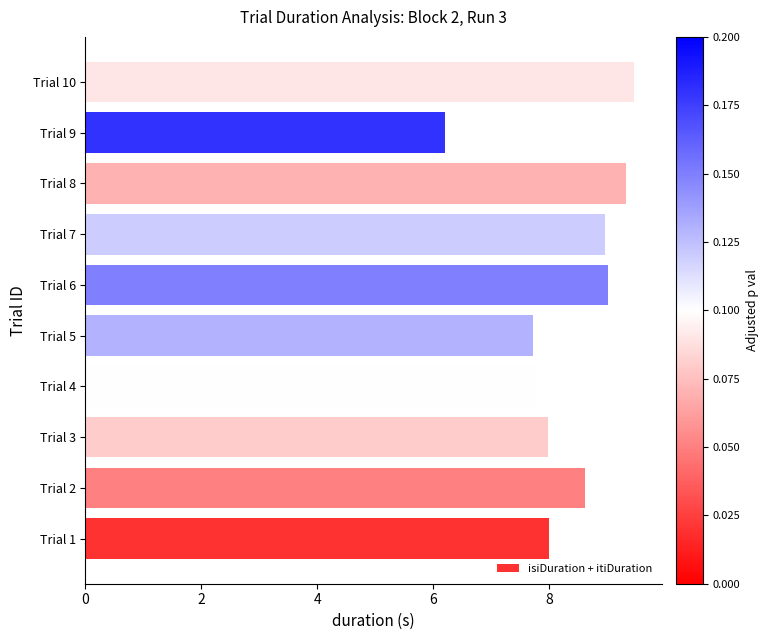

True or false: the data shows 7.8 at Trial 4.

True